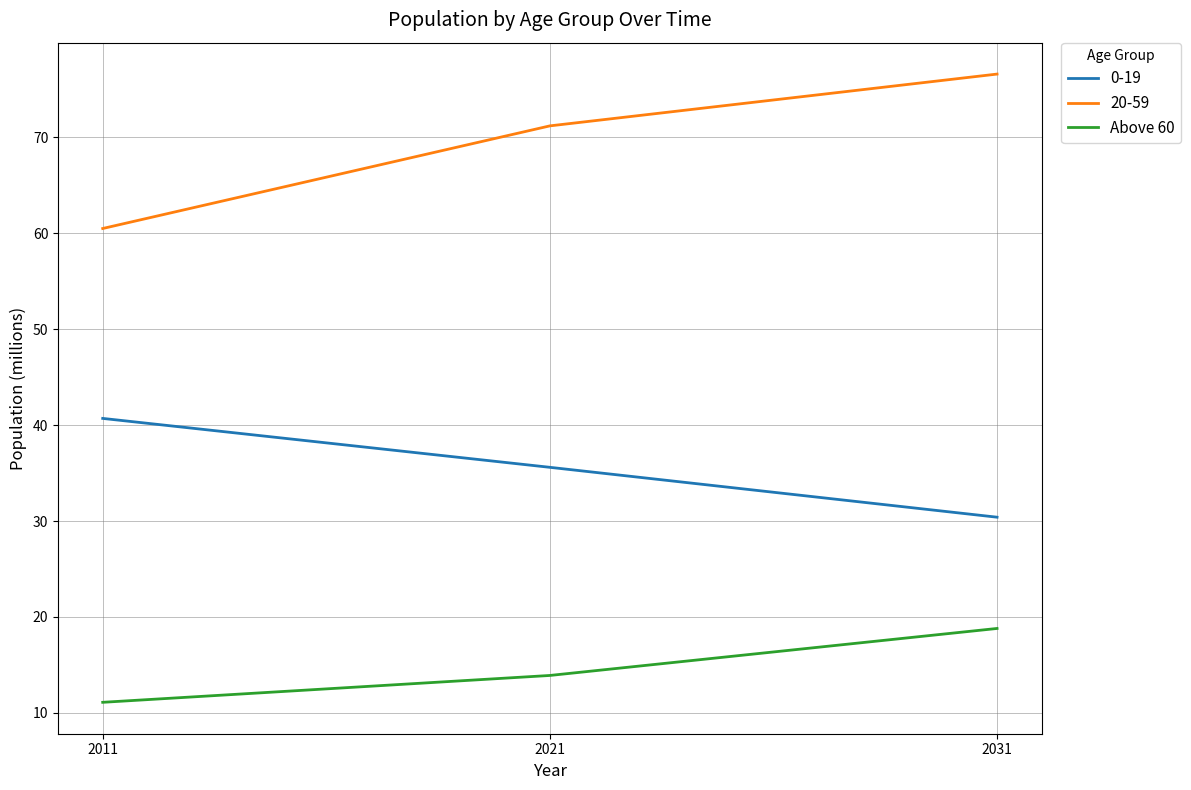

Rank the series by their maximum value, from lowest to highest.

Above 60, 0-19, 20-59